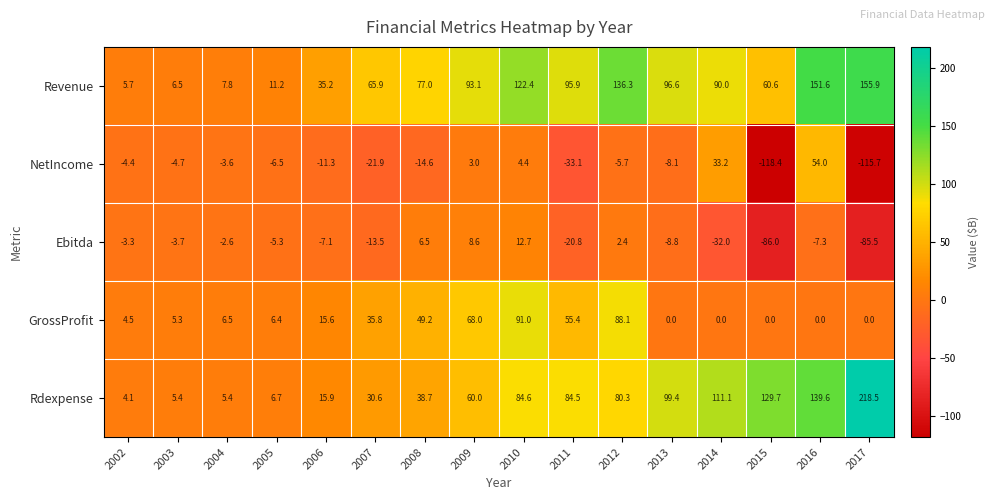

The value of Ebitda at 2016 is -5.0. True or false?

False